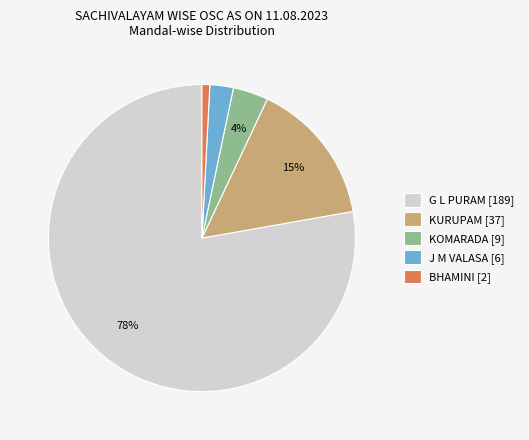

Does G L PURAM account for over 50% of the chart?

Yes